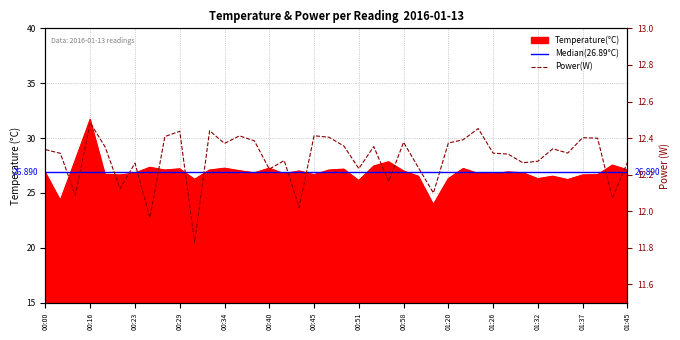

What is the difference between the maximum and minimum values?

7.8